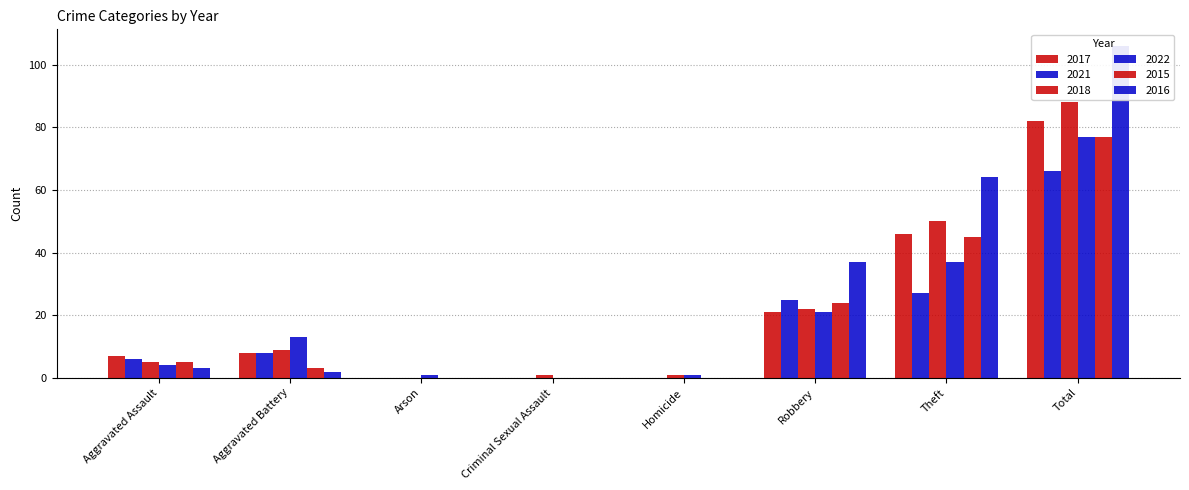

Reading left to right, list all the values displayed in this chart.

2017: Aggravated Assault=7	Aggravated Battery=8	Arson=0	Criminal Sexual Assault=0	Homicide=0	Robbery=21	Theft=46	Total=82
2021: Aggravated Assault=6	Aggravated Battery=8	Arson=0	Criminal Sexual Assault=0	Homicide=0	Robbery=25	Theft=27	Total=66
2018: Aggravated Assault=5	Aggravated Battery=9	Arson=0	Criminal Sexual Assault=1	Homicide=1	Robbery=22	Theft=50	Total=88
2022: Aggravated Assault=4	Aggravated Battery=13	Arson=1	Criminal Sexual Assault=0	Homicide=1	Robbery=21	Theft=37	Total=77
2015: Aggravated Assault=5	Aggravated Battery=3	Arson=0	Criminal Sexual Assault=0	Homicide=0	Robbery=24	Theft=45	Total=77
2016: Aggravated Assault=3	Aggravated Battery=2	Arson=0	Criminal Sexual Assault=0	Homicide=0	Robbery=37	Theft=64	Total=106